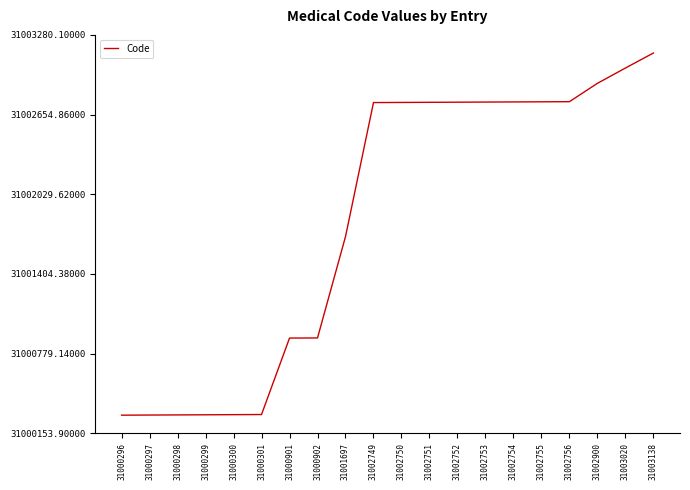

What is the change in value from 31002749 to 31002753?

+4